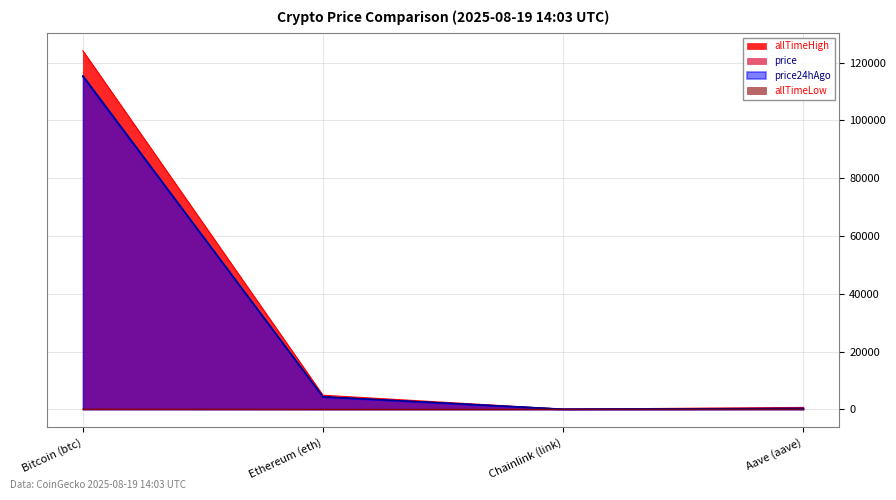

What is the label of the 2nd point from the left?

Ethereum (eth)